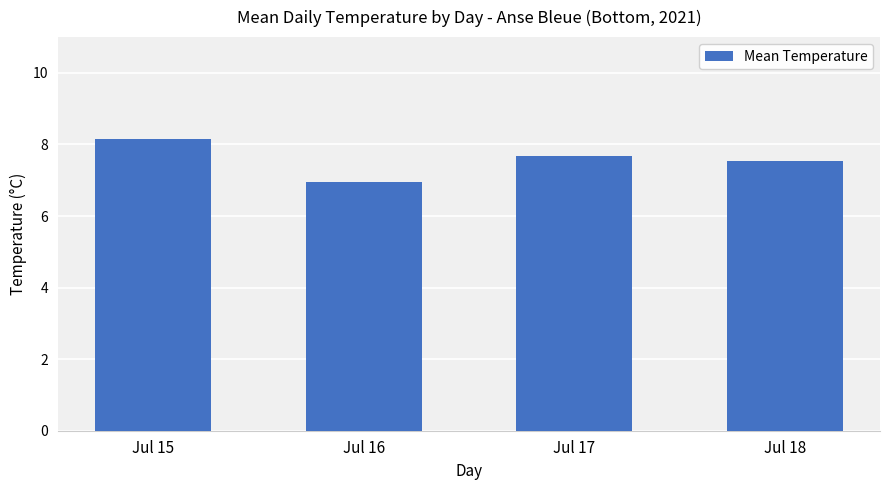

The chart shows a value of 7.7 at Jul 17. True or false?

True